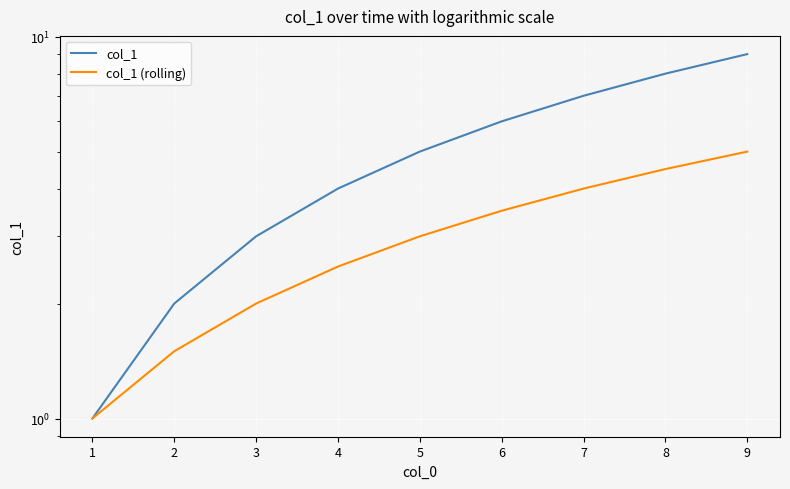

Is the value of col_1 at 9 greater than the value of col_1 (rolling) at 1?

Yes